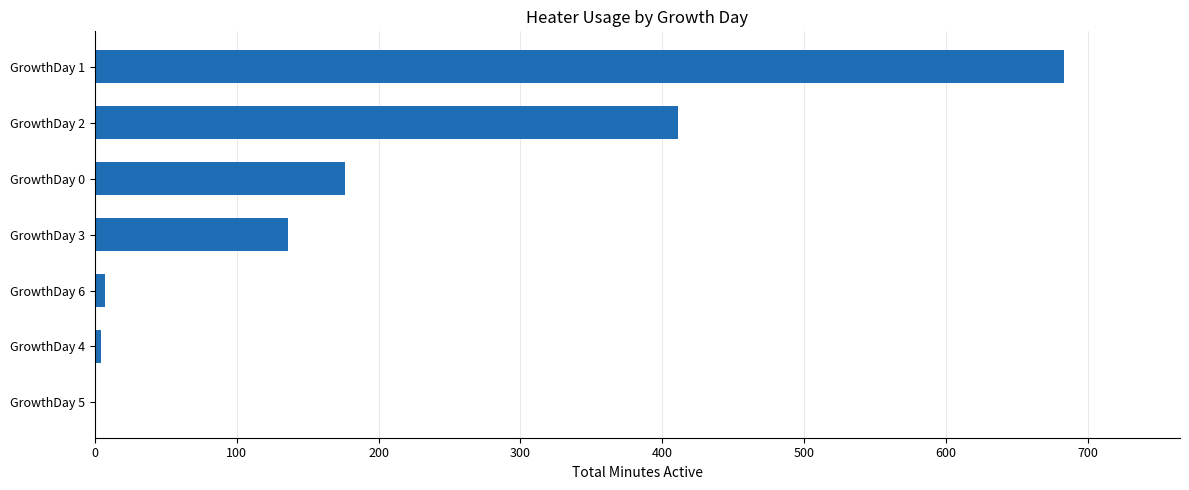

What is the ratio of the value at GrowthDay 0 to the value at GrowthDay 3?

1.3